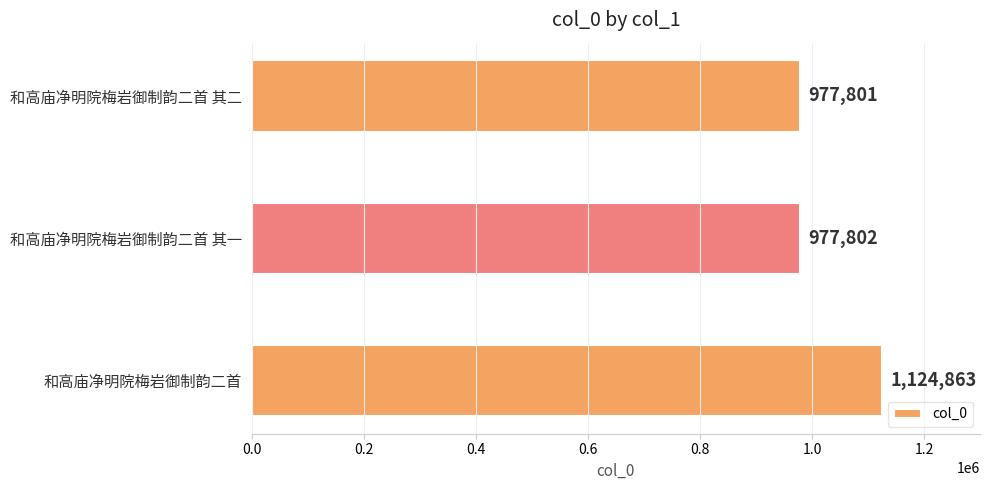

What is the ratio of the value at 和高庙净明院梅岩御制韵二首 其二 to the value at 和高庙净明院梅岩御制韵二首?

0.9